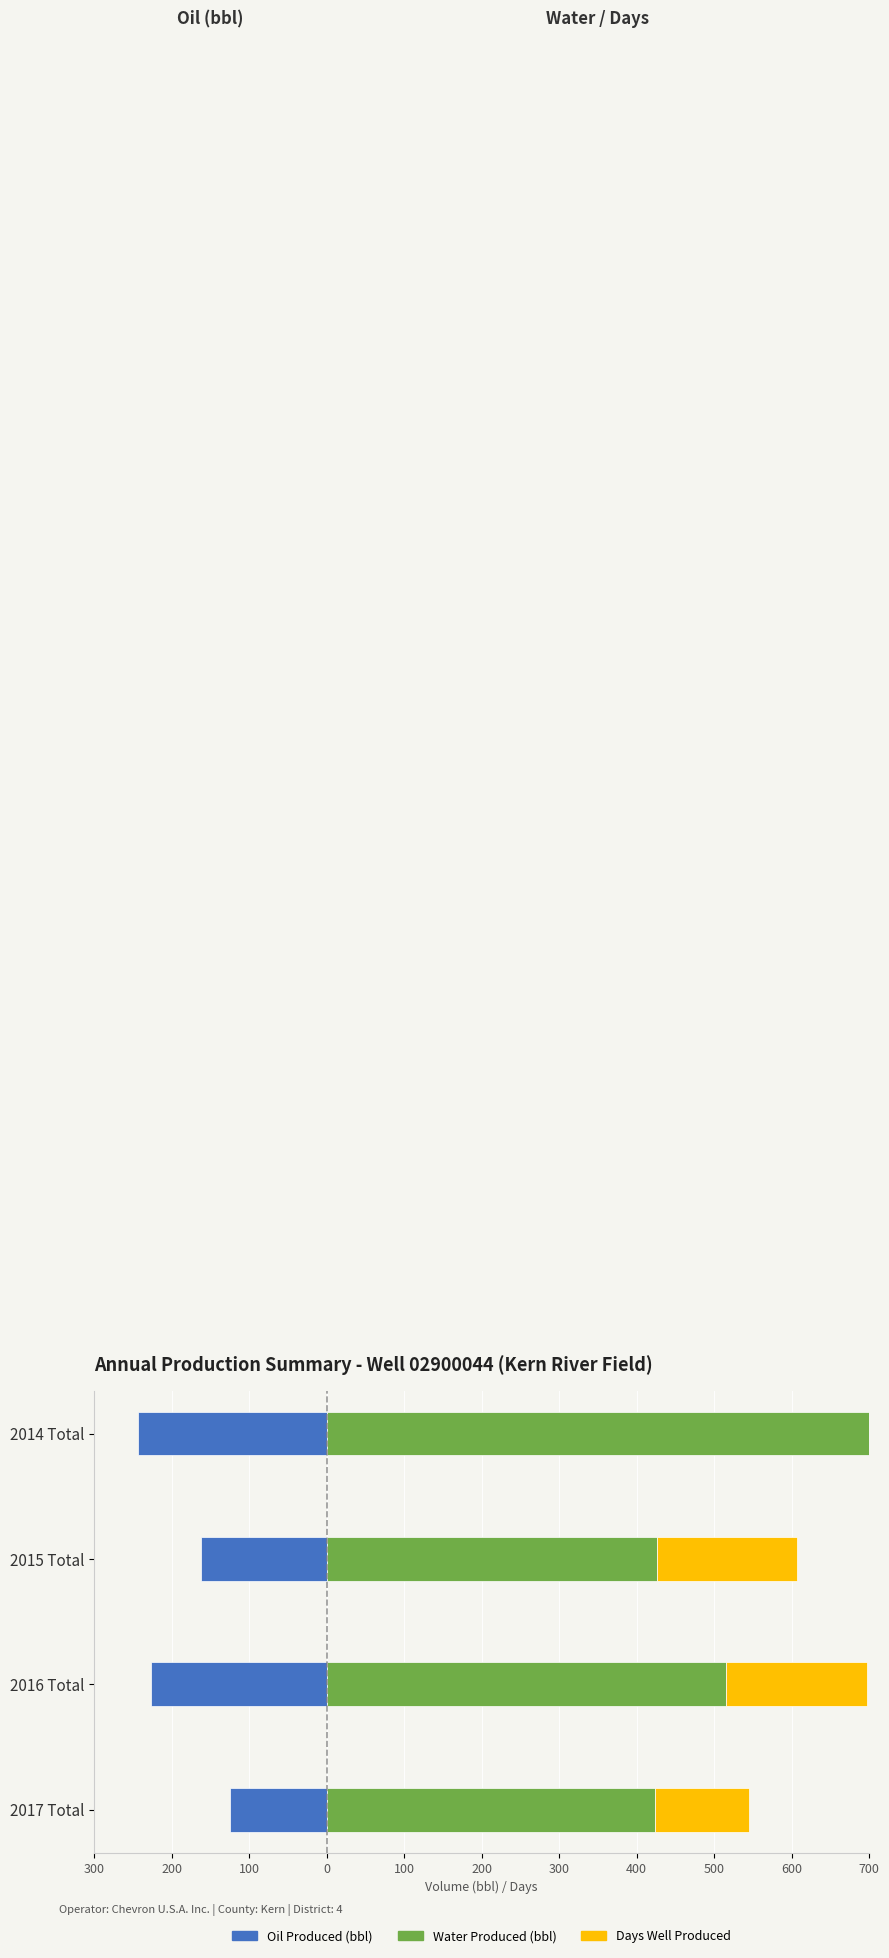

What is the spread (max minus min) of values at 2015 Total?

588.0